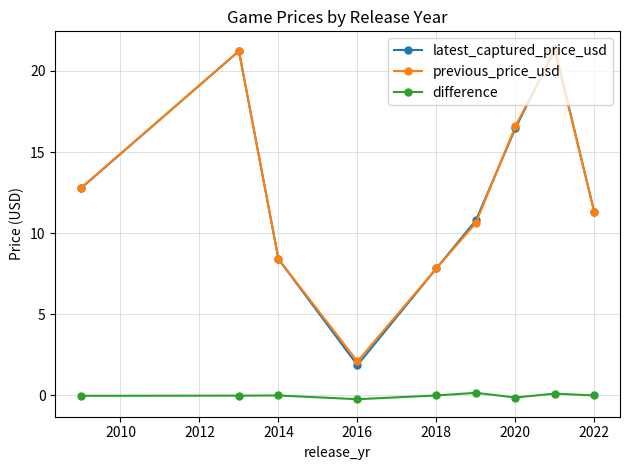

What is the difference between the second highest and second lowest values in the latest_captured_price_usd series?

13.4